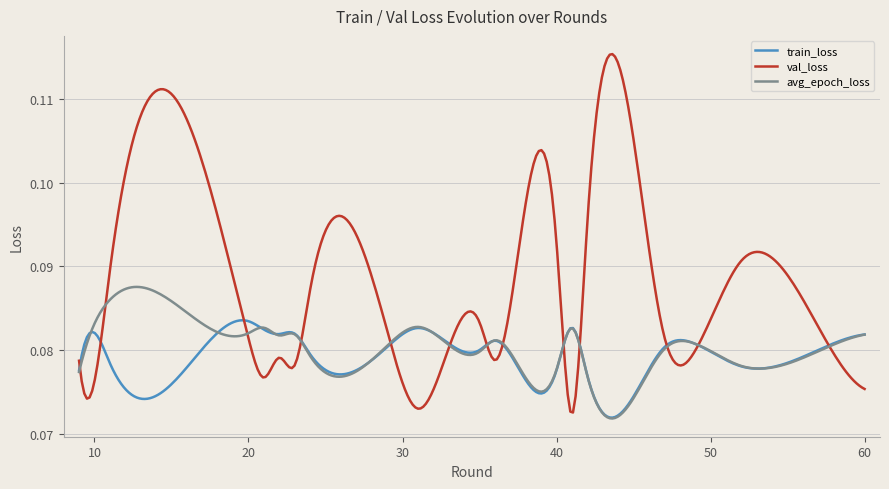

Rank the series by their maximum value, from highest to lowest.

val_loss, avg_epoch_loss, train_loss